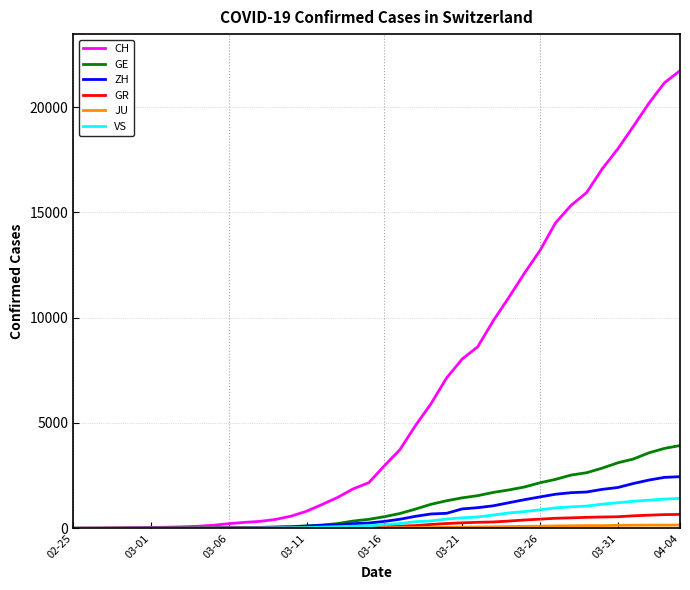

Which series has the largest range (max minus min)?

CH